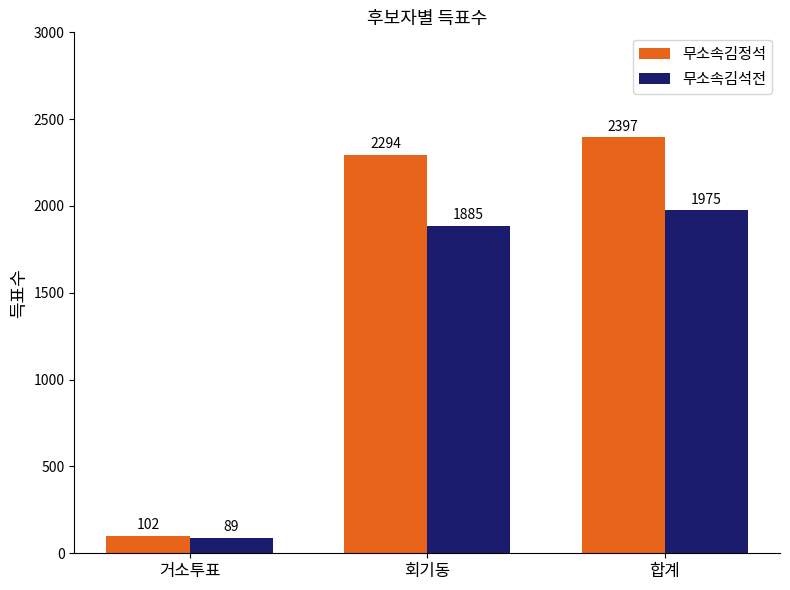

What is the sum of all 무소속김정석 values?

4793